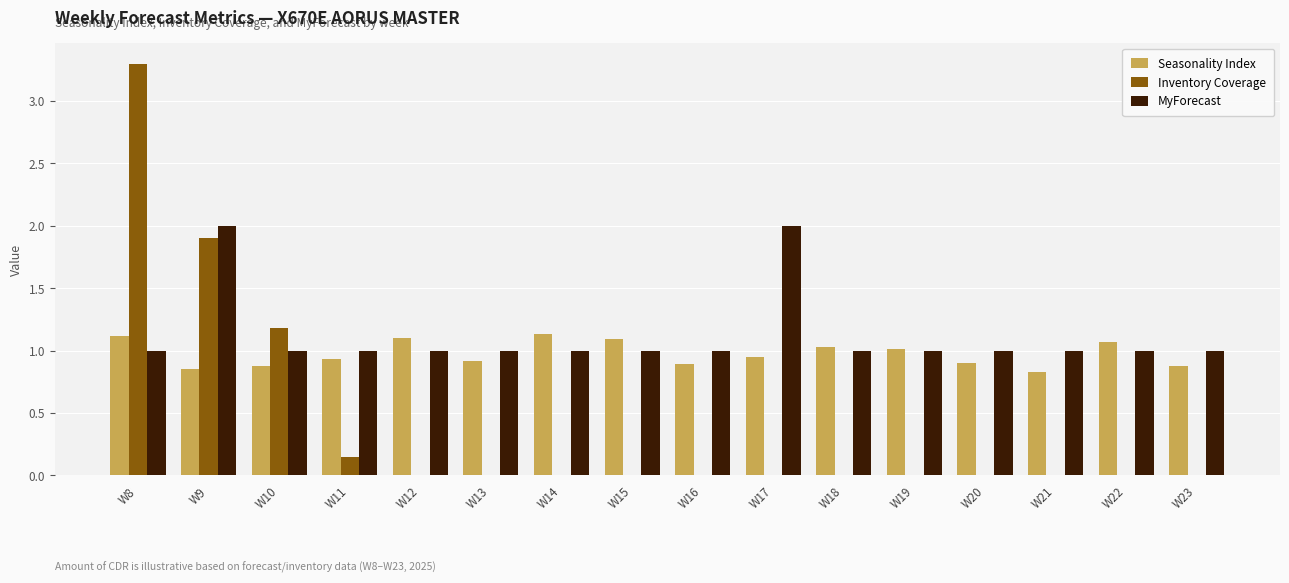

What is the spread (max minus min) of values at W19?

1.0